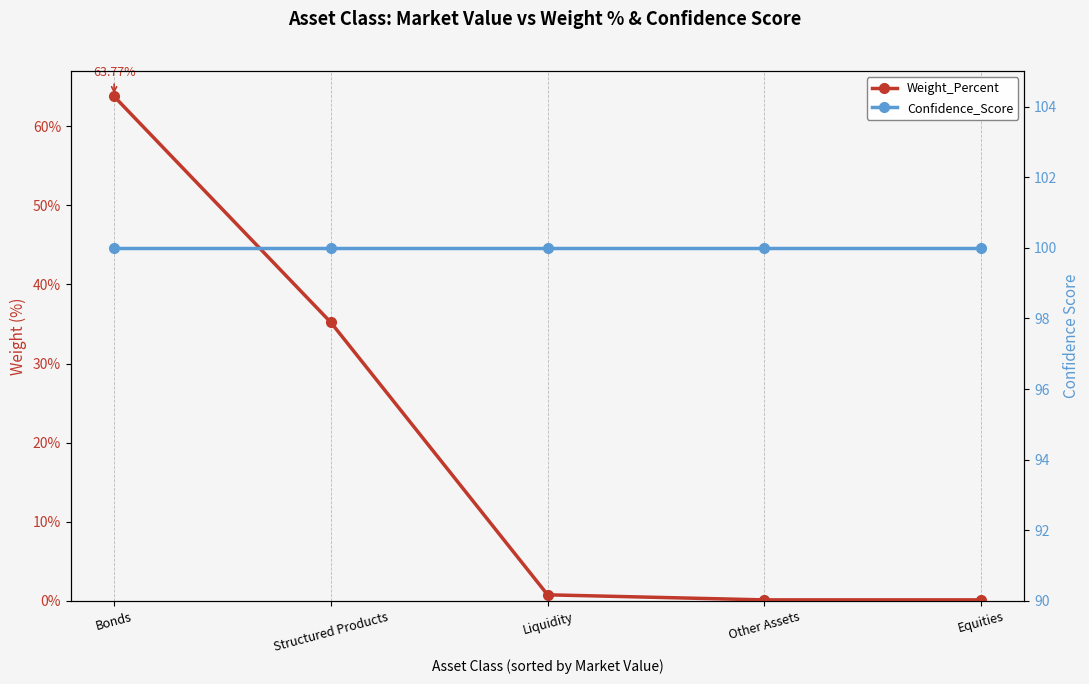

Reading left to right, extract all data points from this chart.

Weight_Percent: 63.8	35.2	0.8	0.1	0.1
Confidence_Score: 100.0	100.0	100.0	100.0	100.0